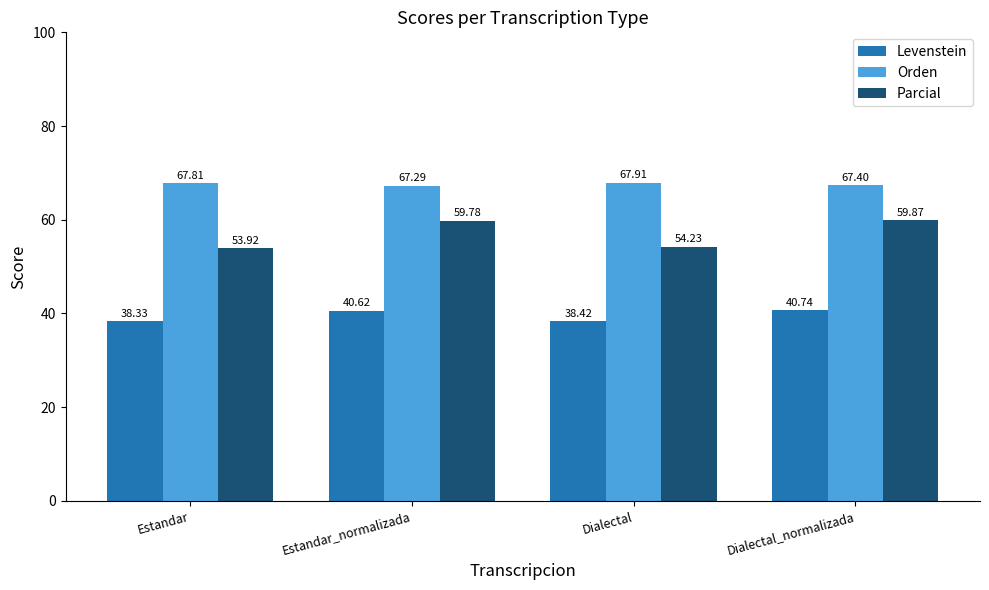

Reading right to left, what are all the values shown in this chart?

Levenstein: 40.7	38.4	40.6	38.3
Orden: 67.4	67.9	67.3	67.8
Parcial: 59.9	54.2	59.8	53.9